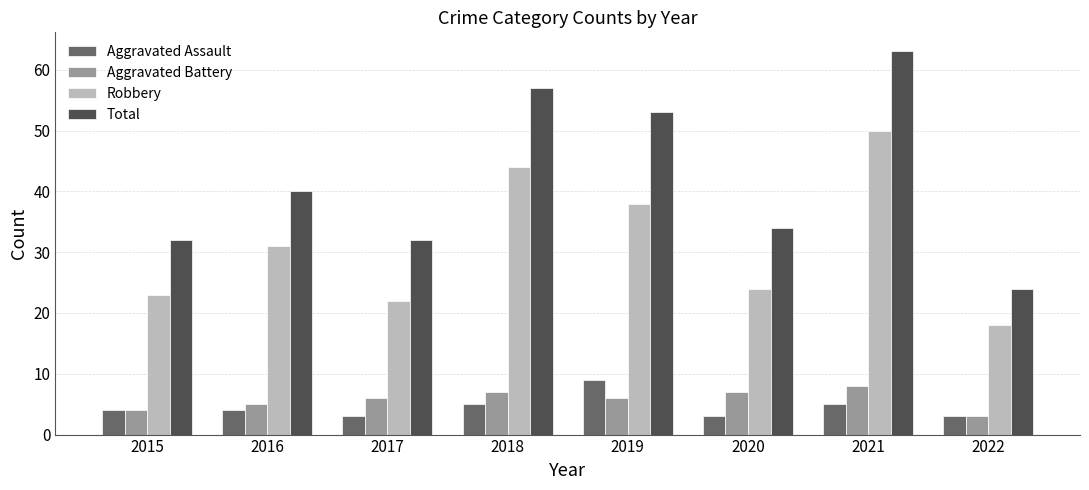

The value of Aggravated Battery at 2022 is 3. True or false?

True